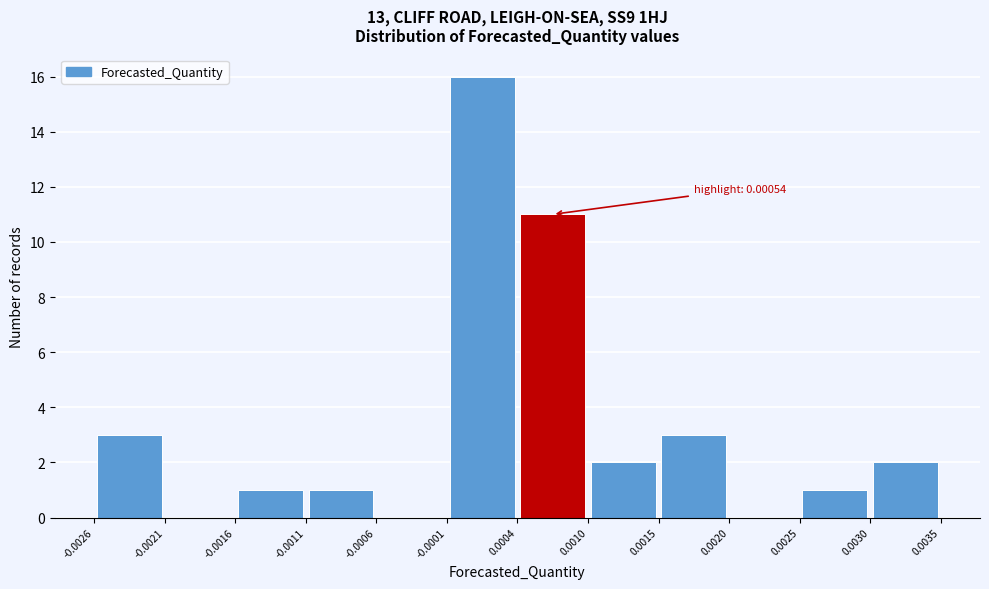

Which range on the x-axis has the tallest bar?

-0.0001 to 0.0004